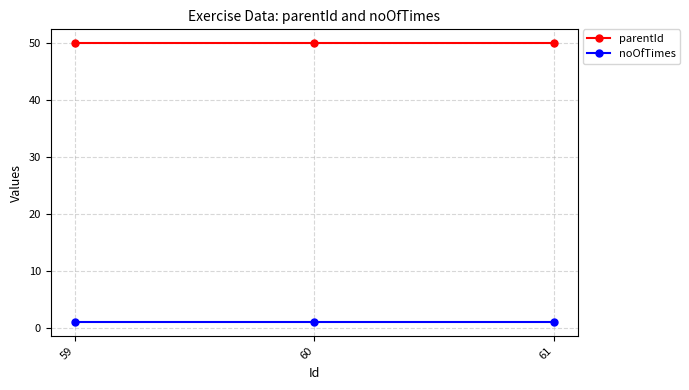

Rank the series at 59 from highest to lowest value.

parentId, noOfTimes